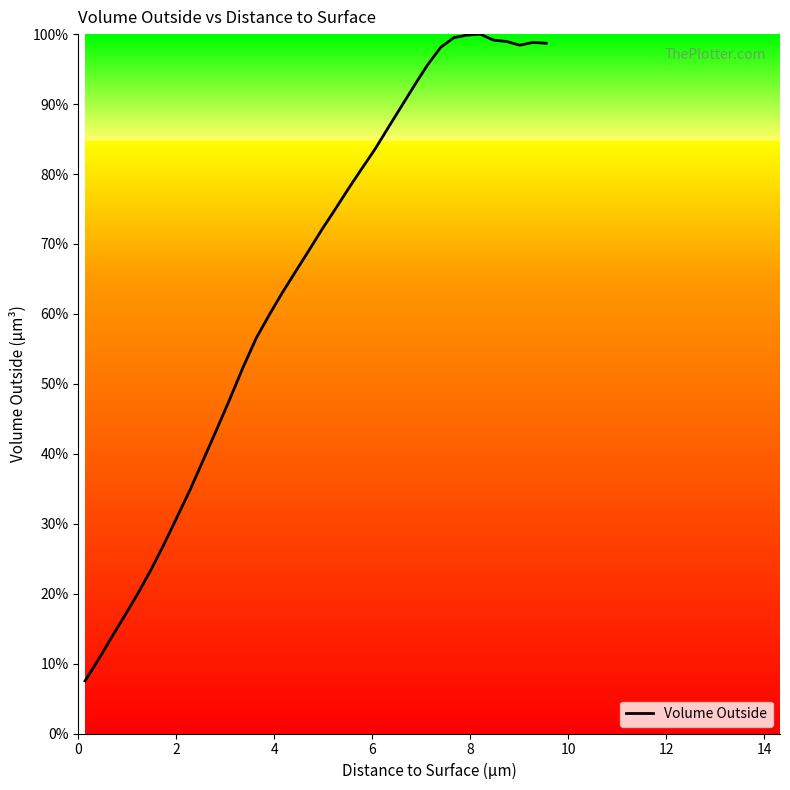

What is the average value?

64.7